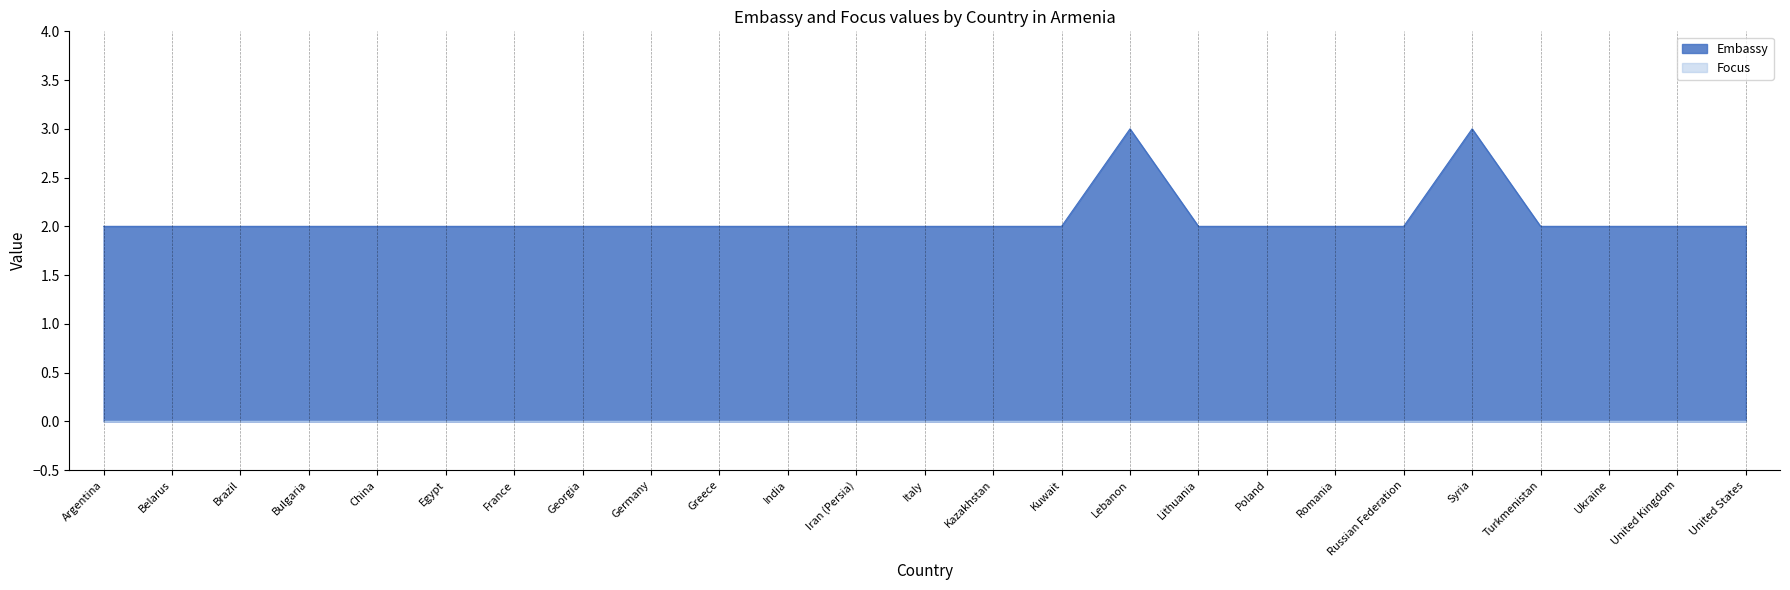

List the labels in order of value, smallest first.

Argentina, Belarus, Brazil, Bulgaria, China, Egypt, France, Georgia, Germany, Greece, India, Iran (Persia), Italy, Kazakhstan, Kuwait, Lithuania, Poland, Romania, Russian Federation, Turkmenistan, Ukraine, United Kingdom, United States, Lebanon, Syria